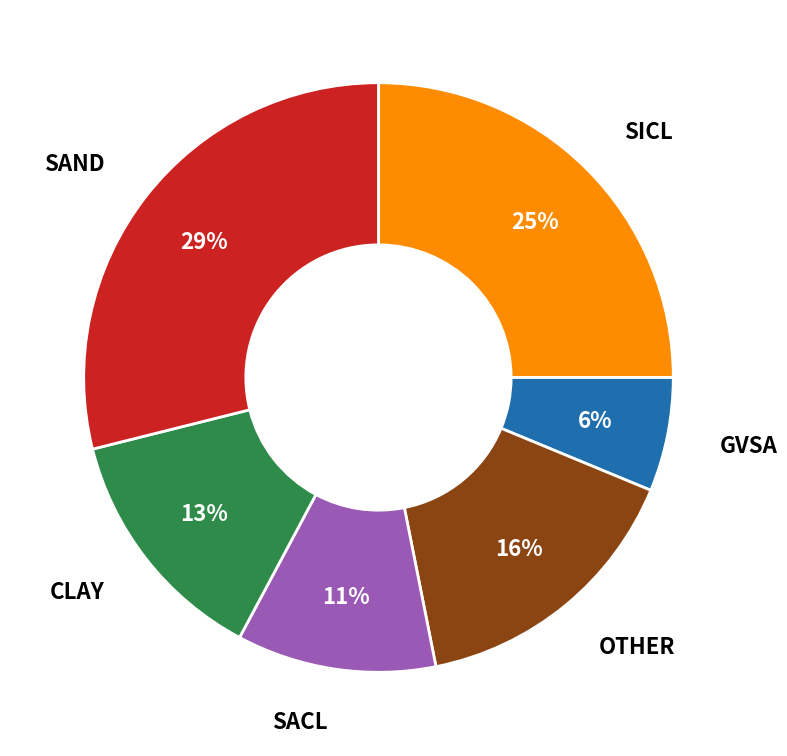

To the nearest percent, what is the difference between the largest and smallest slice percentages?

23%